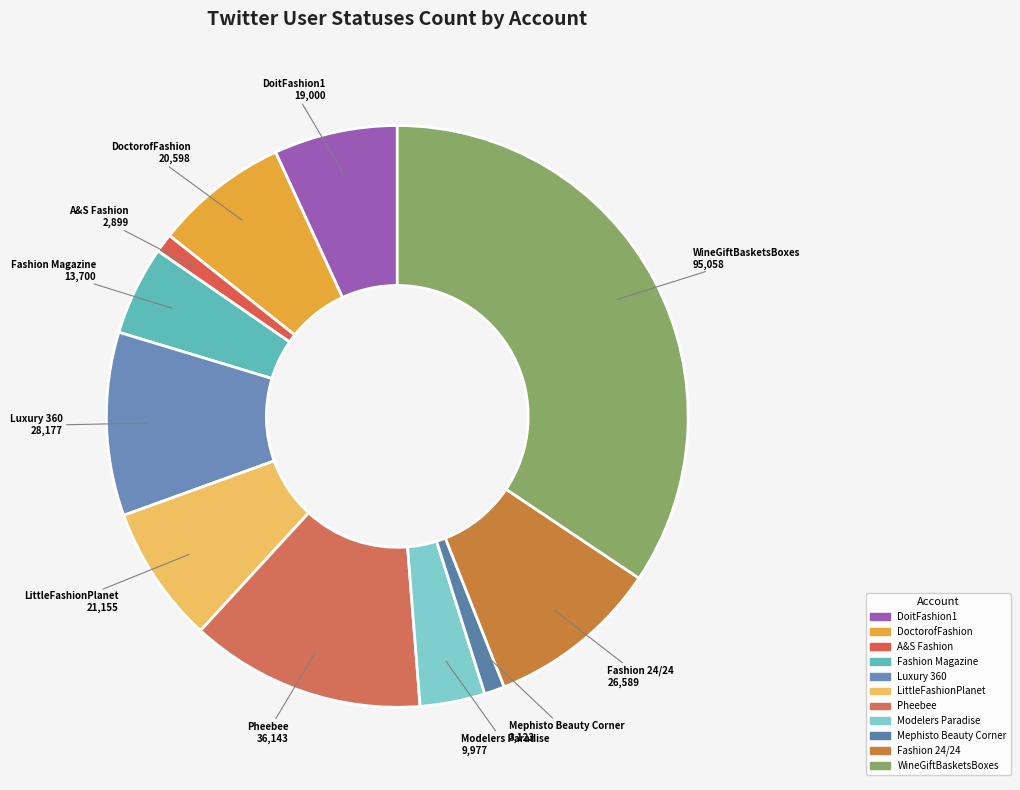

Which slice is the largest?

WineGiftBasketsBoxes